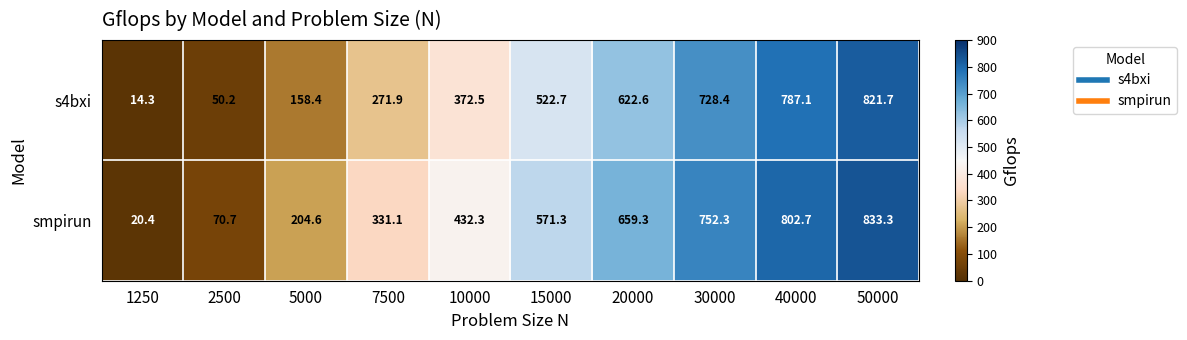

At which category is the sum across all series the highest?

50000